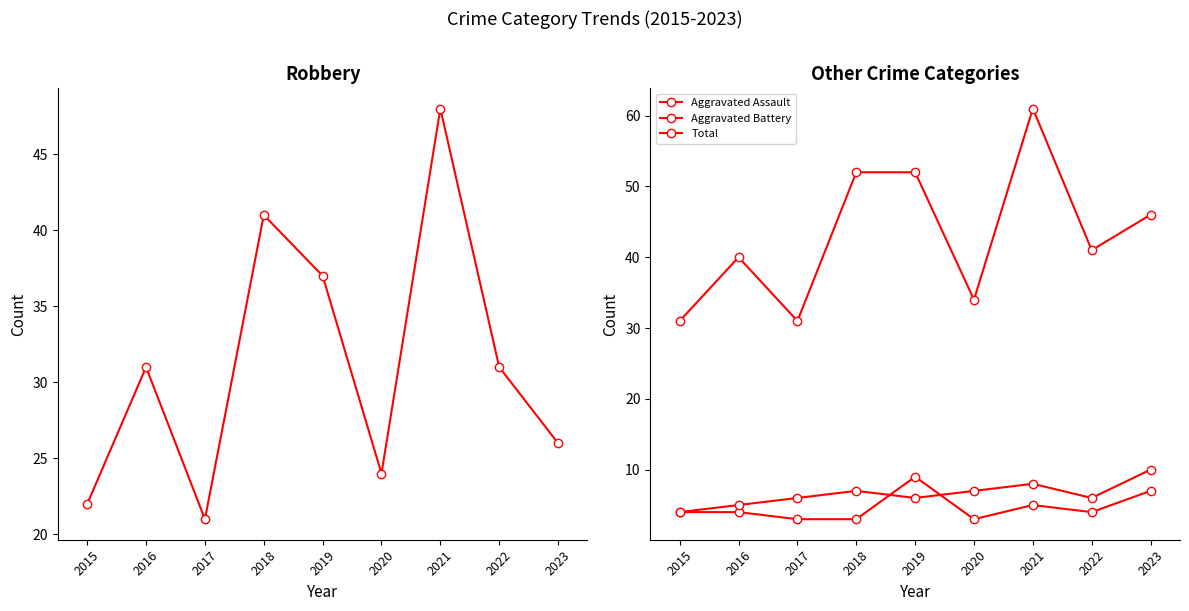

What is the difference between the Aggravated Battery values at 2022 and 2023?

4